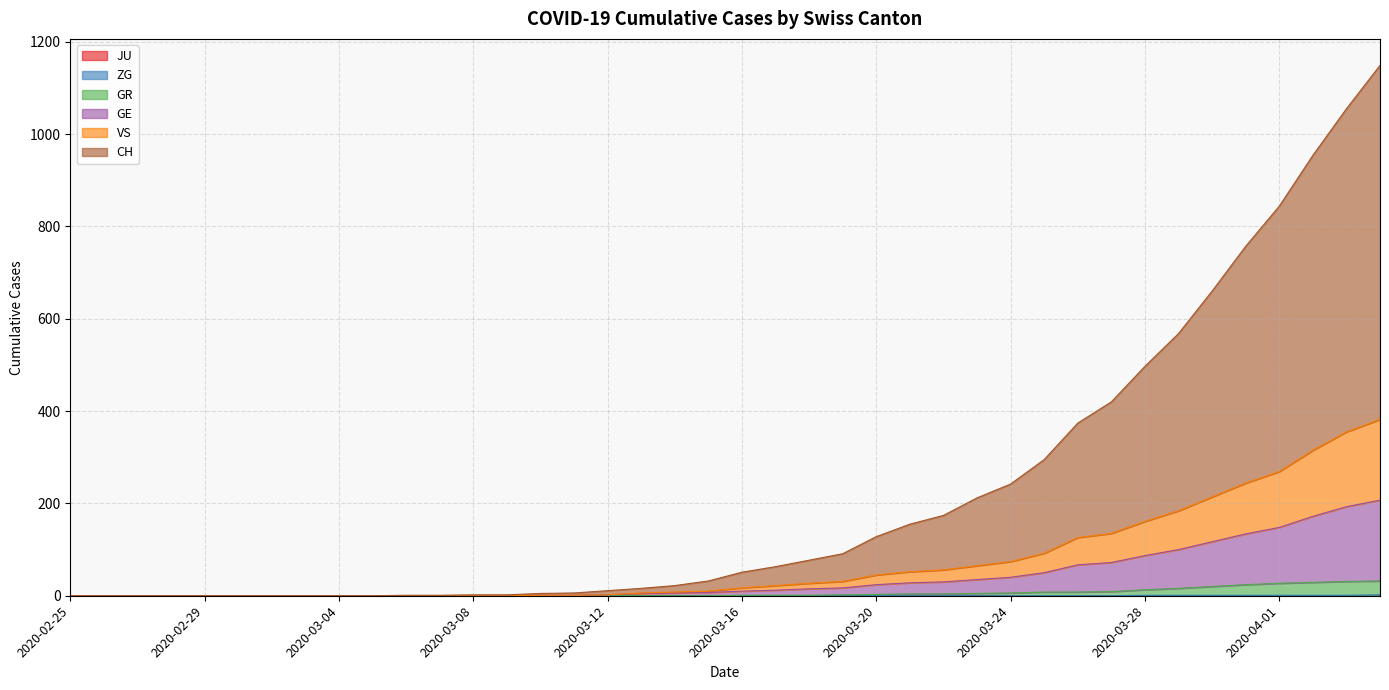

True or false: VS has more than 1 points higher than both neighbors.

False